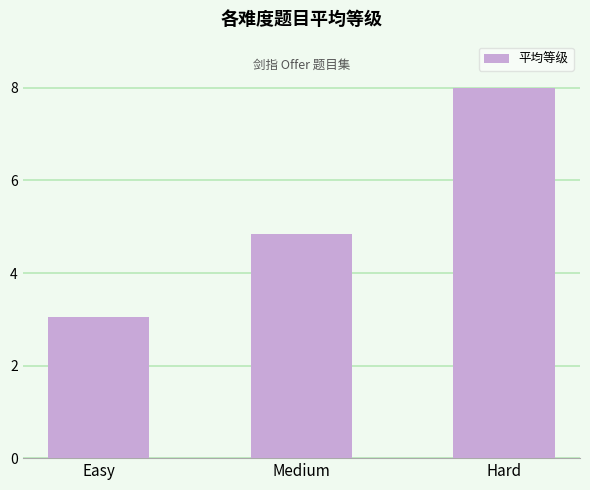

List the labels in order of value, smallest first.

Easy, Medium, Hard